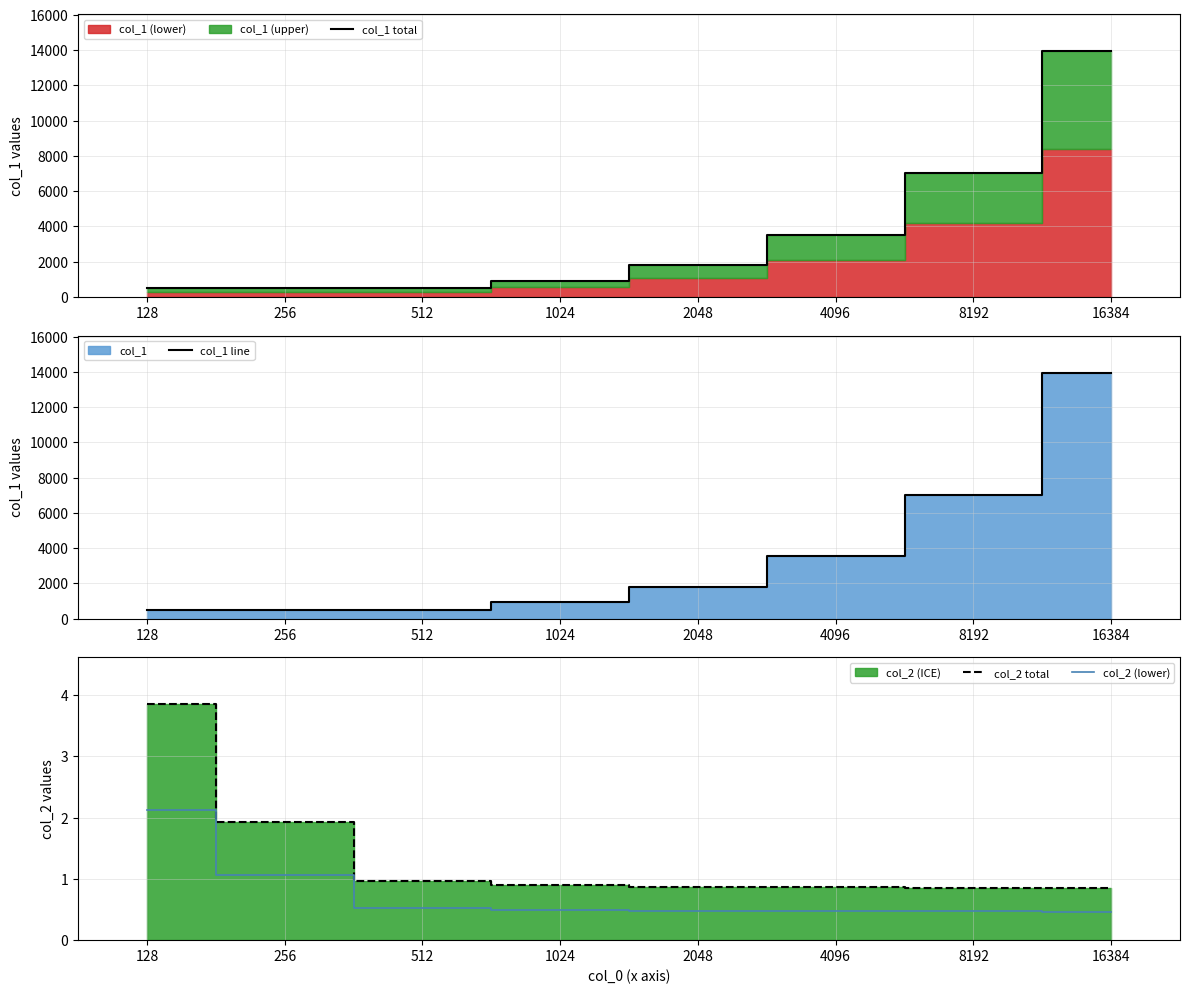

Which has a higher value, 512 or 2048?

2048